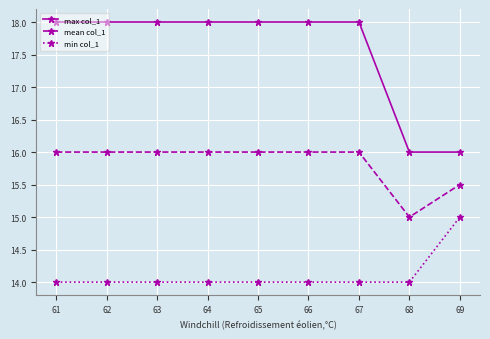

What is the difference between the maximum and second lowest values in the max col_1 series?

2.0